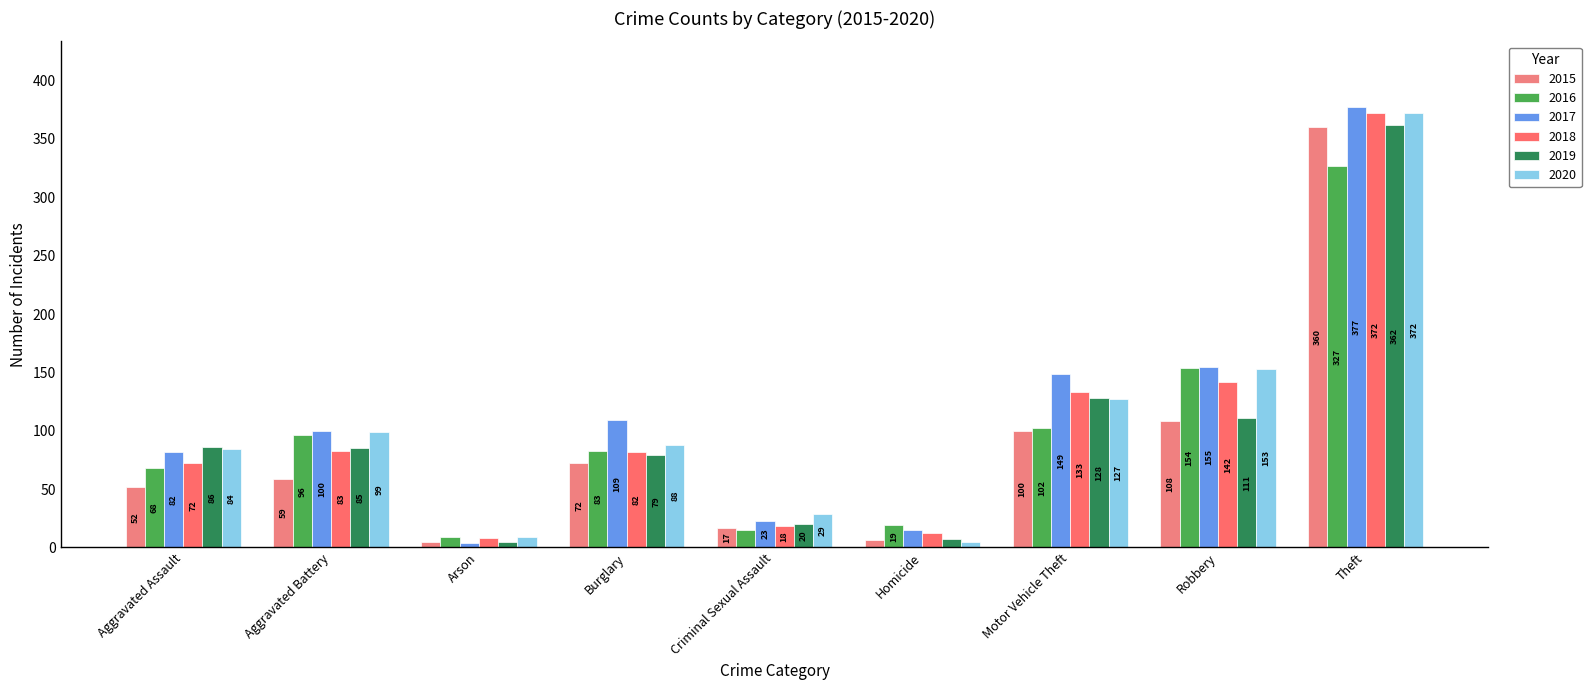

How many distinct data groups are displayed?

6